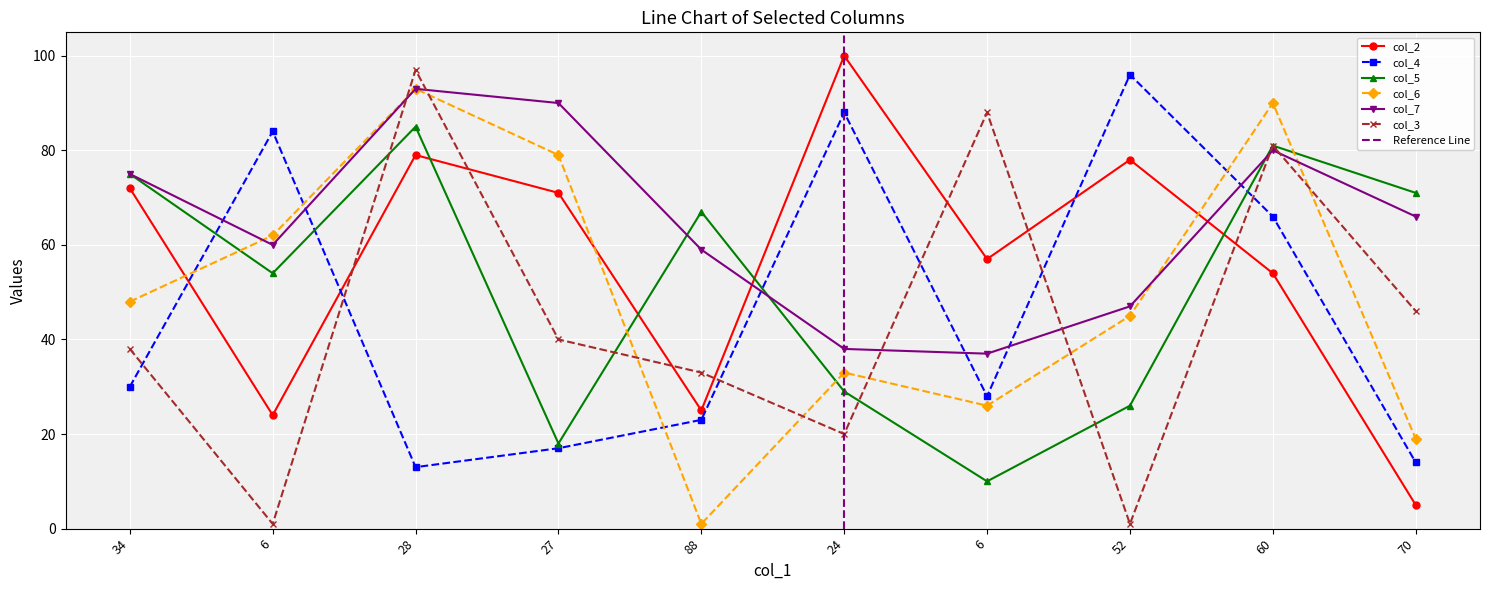

The col_5 series shows 26 at 52. True or false?

True